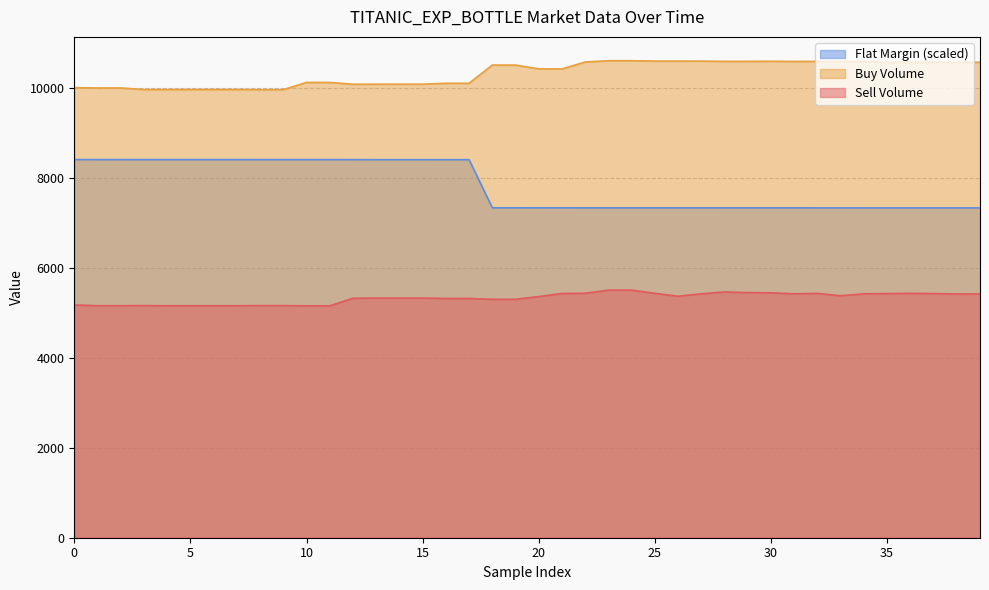

Rank the series by their average value, from highest to lowest.

Buy Volume, Flat Margin (scaled), Sell Volume